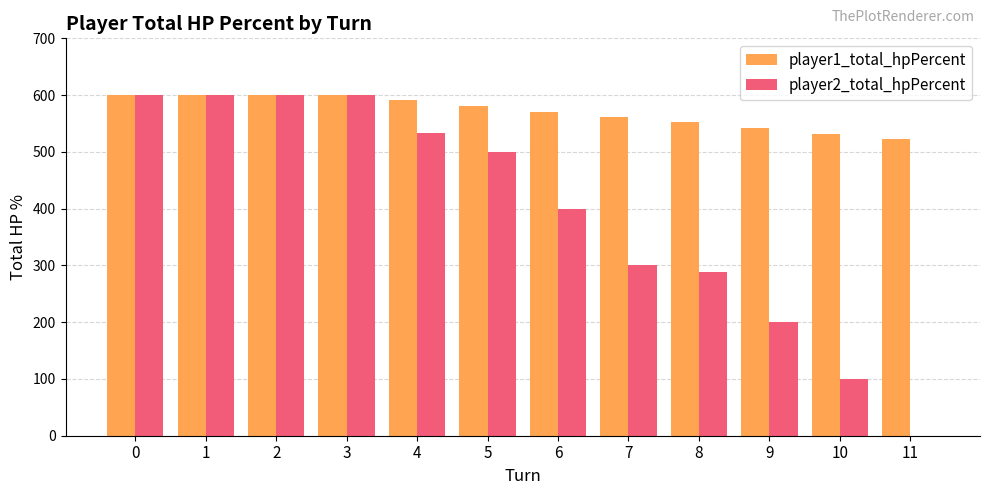

Which series changed the most between 2 and 6?

player2_total_hpPercent